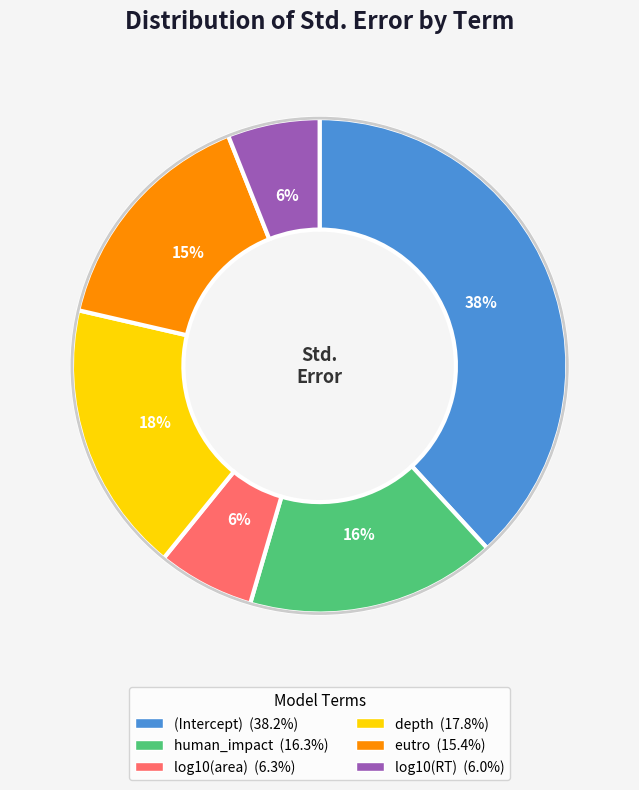

Which has a higher value, log10(area) or human_impact?

human_impact